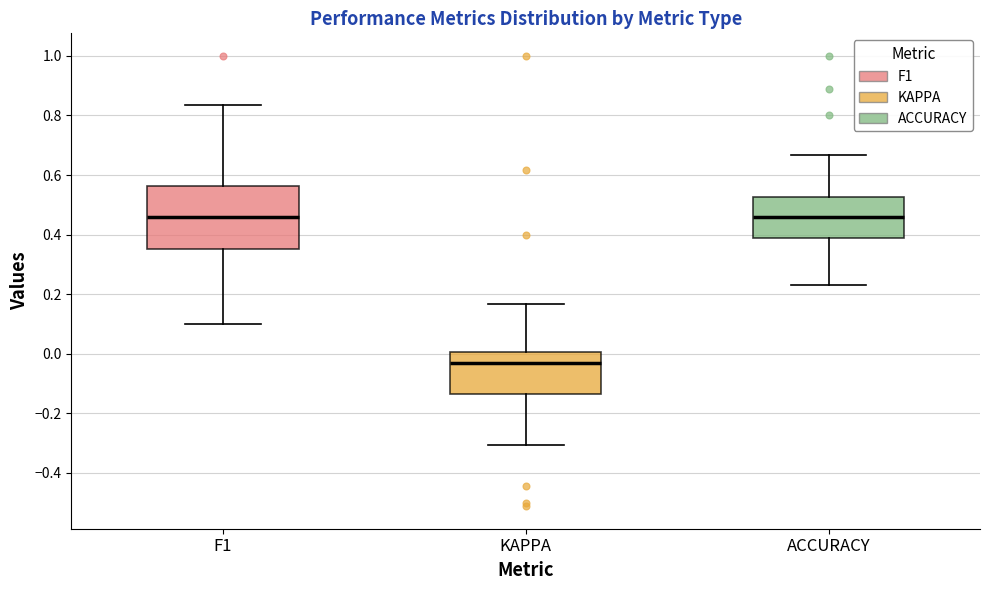

Which box's median line is the lowest?

KAPPA